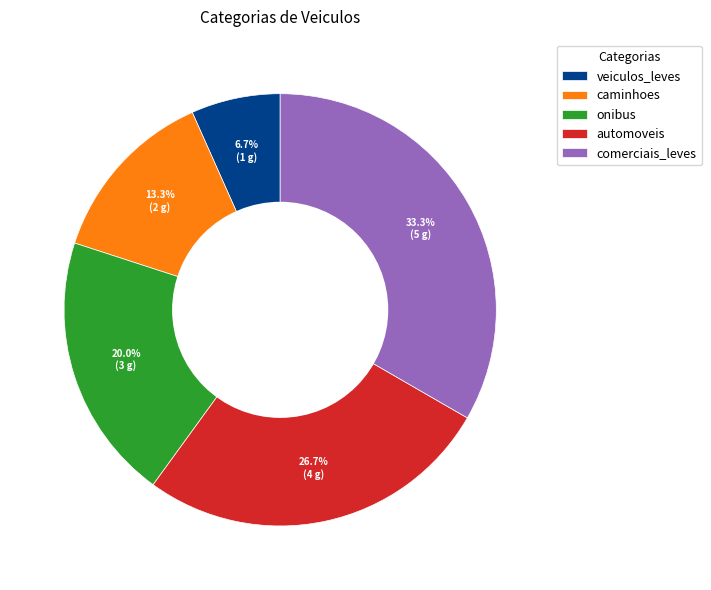

Count the number of slices in the pie.

5